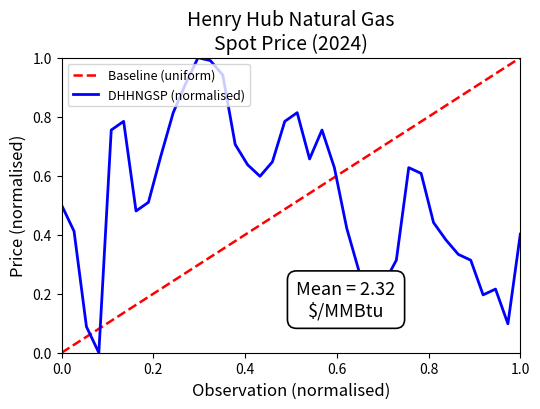

What is the highest value of the DHHNGSP (normalised) series?

1.0